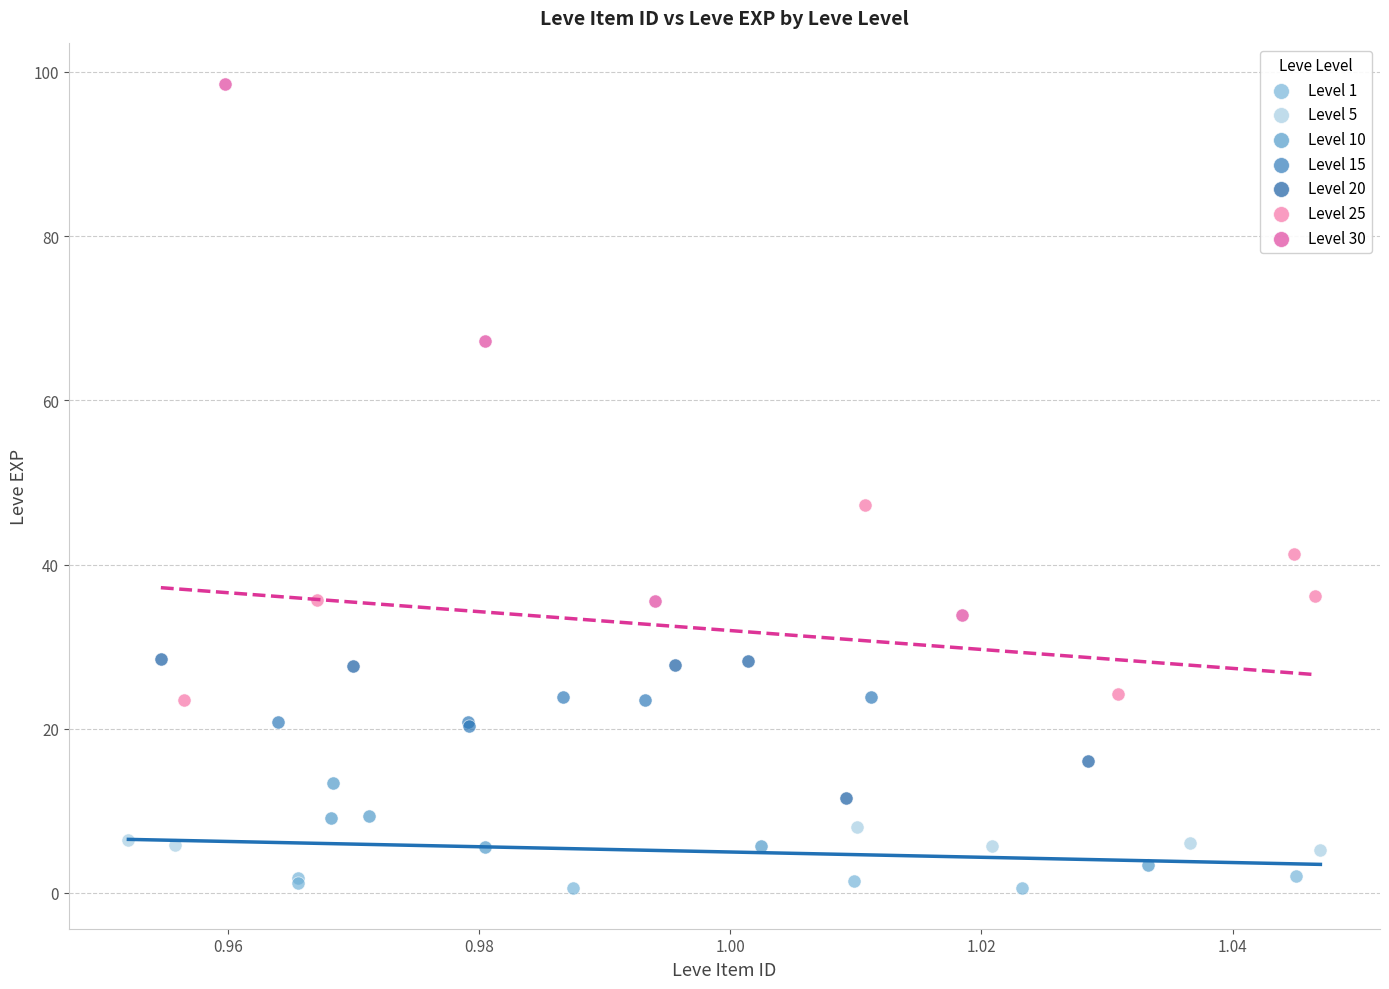

Which series reaches the maximum Y coordinate?

Level 30